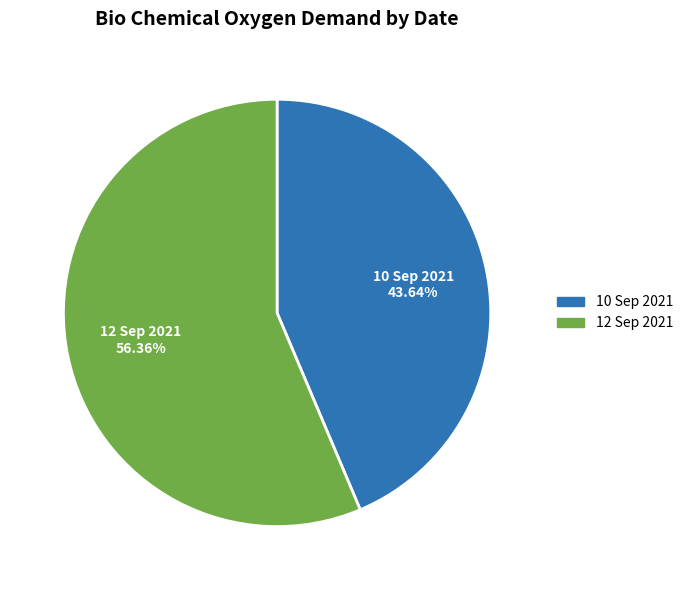

Combined, do 12 Sep 2021 and 10 Sep 2021 account for over 50%?

Yes